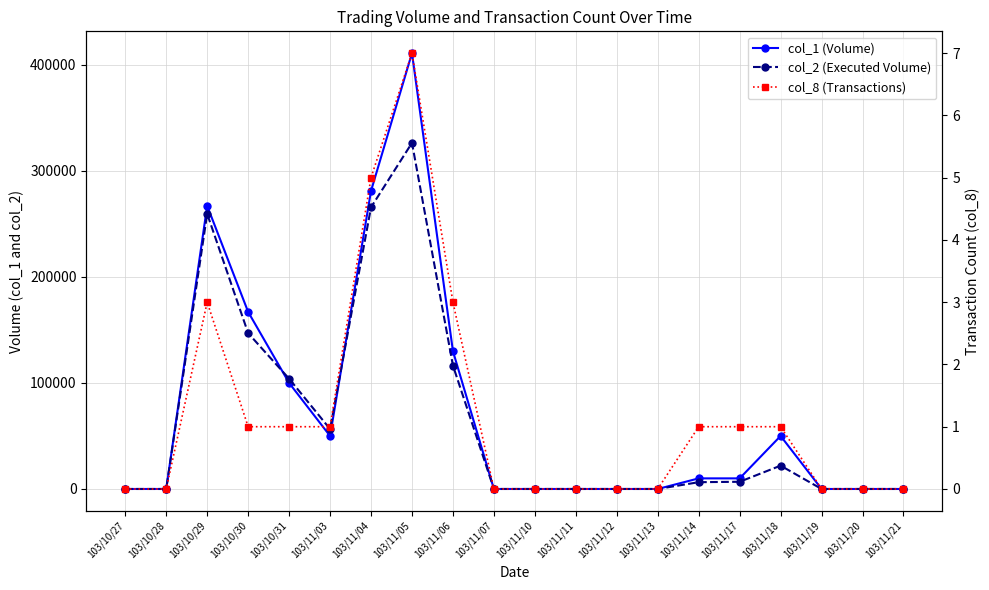

Which has a higher value, 103/11/17 or 103/11/18?

103/11/18